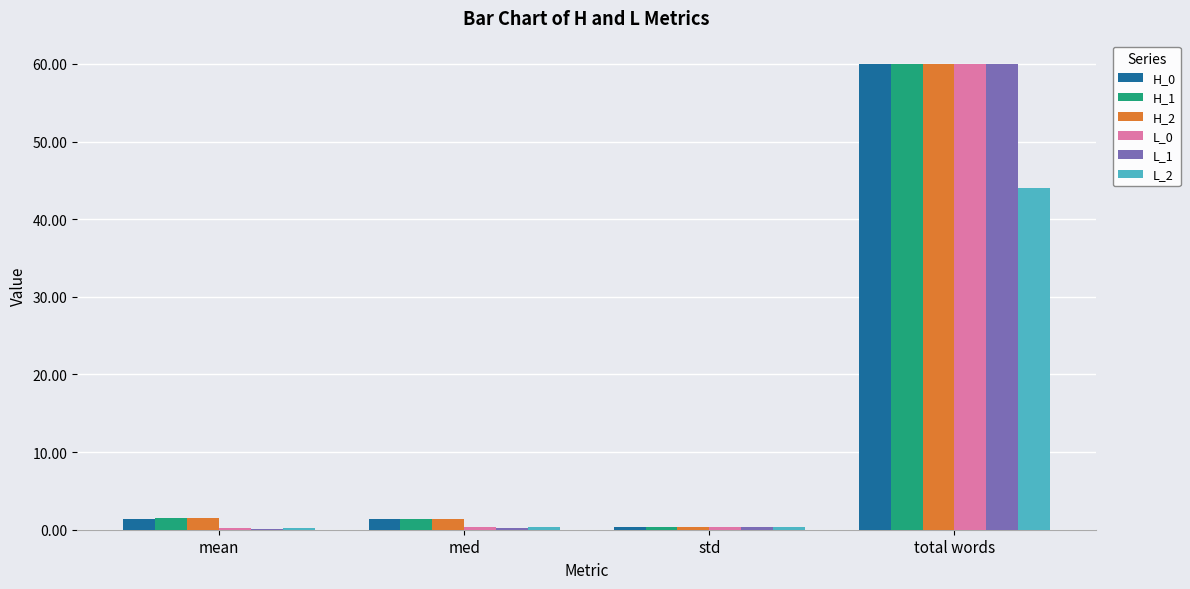

At which category is the sum across all series the highest?

total words